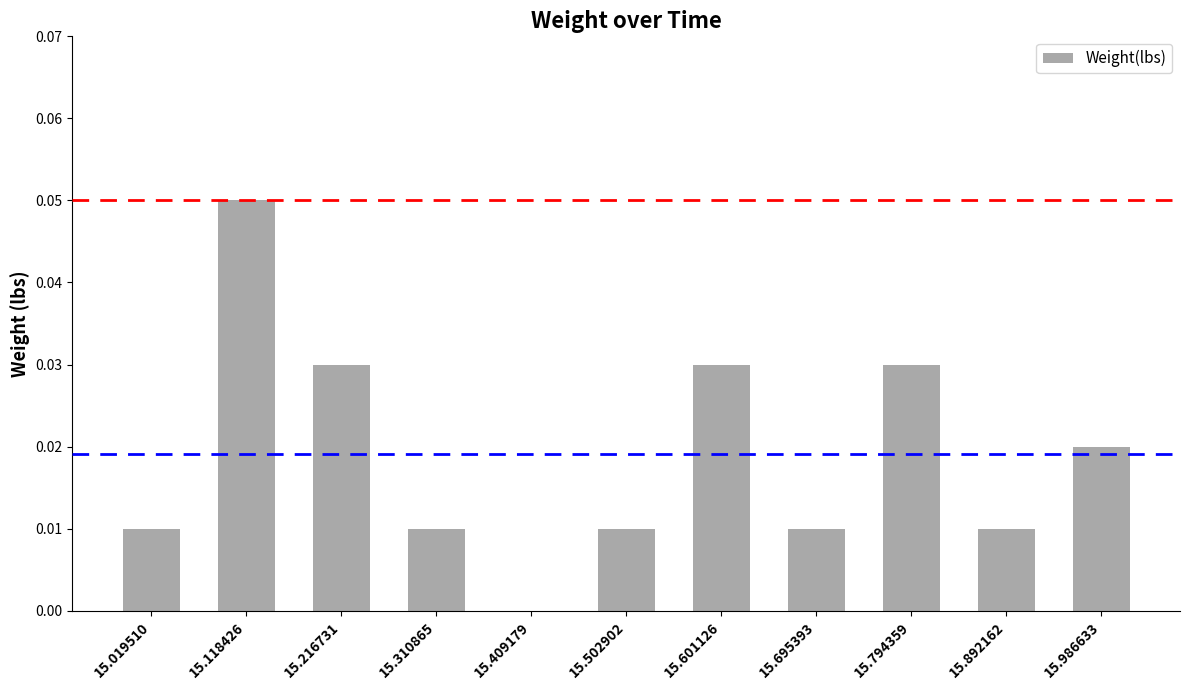

Which has a higher value, 15.695393 or 15.216731?

15.216731